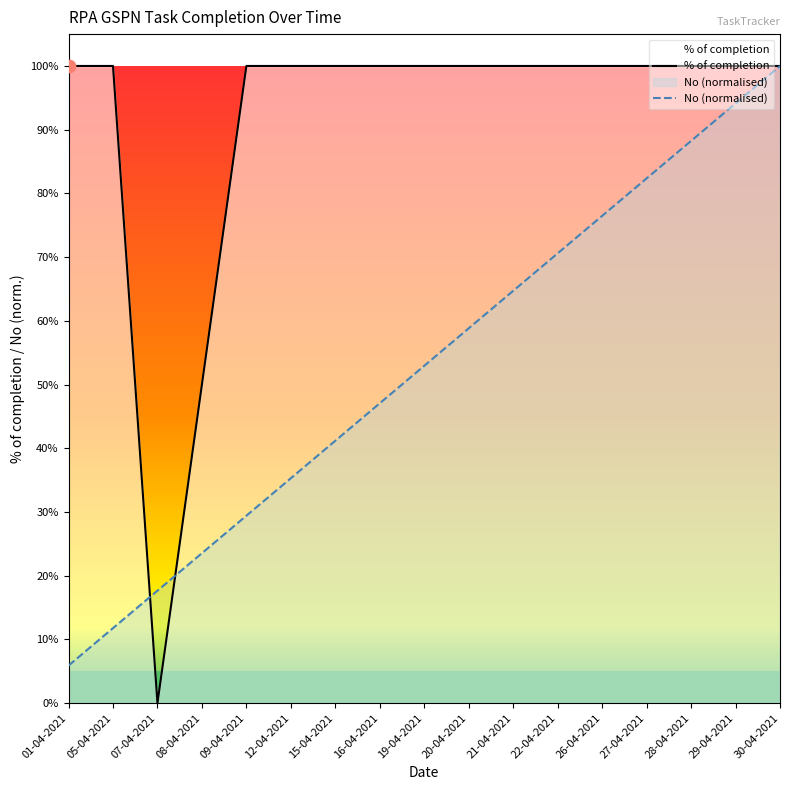

What are all the series names shown in the legend?

% of completion, No (normalised)